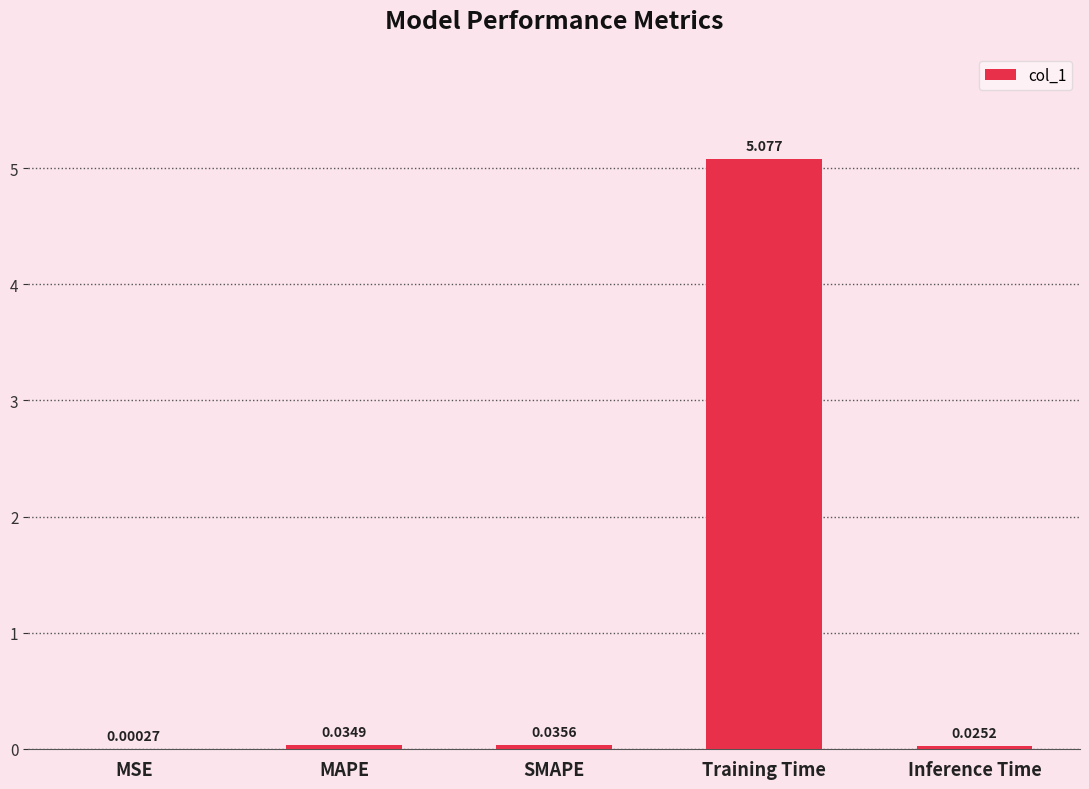

Is it true that the value at Training Time is 2.4?

False